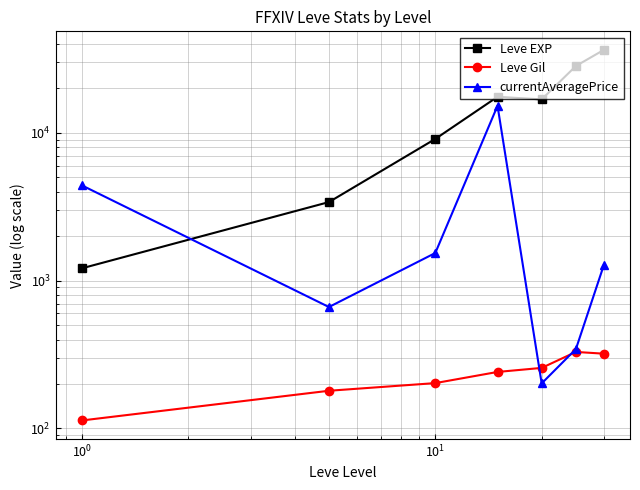

How many lines are shown in the chart?

3